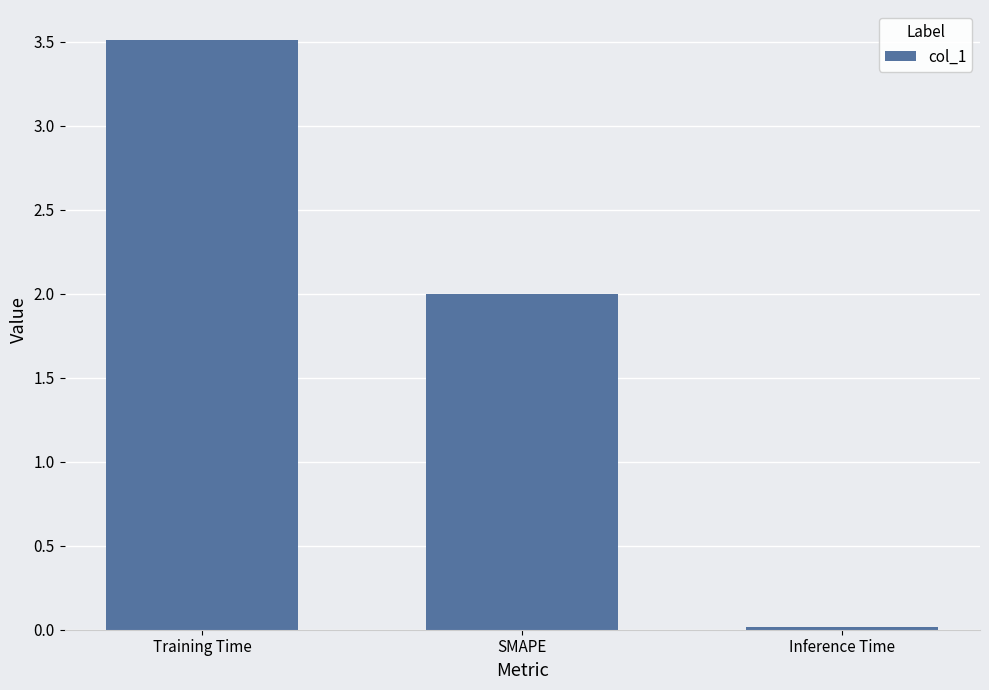

How many bars are there in total?

3